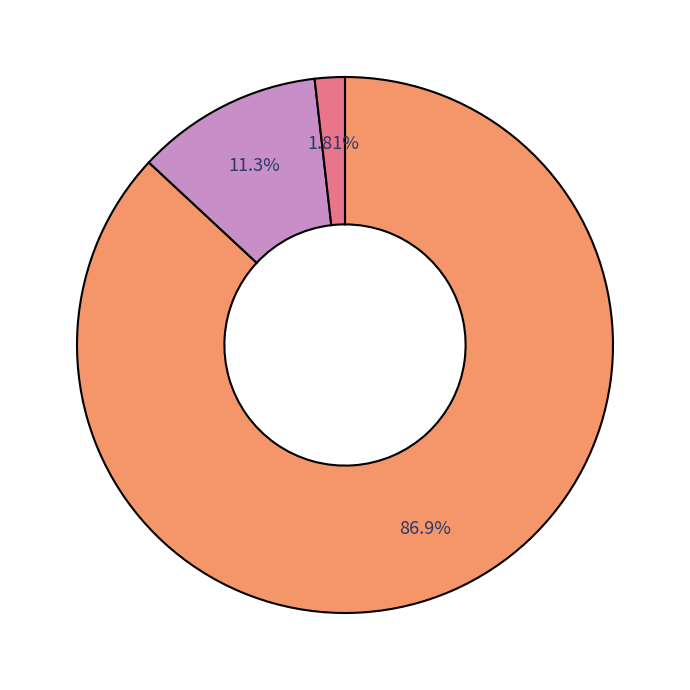

Does any single category account for the majority?

Yes